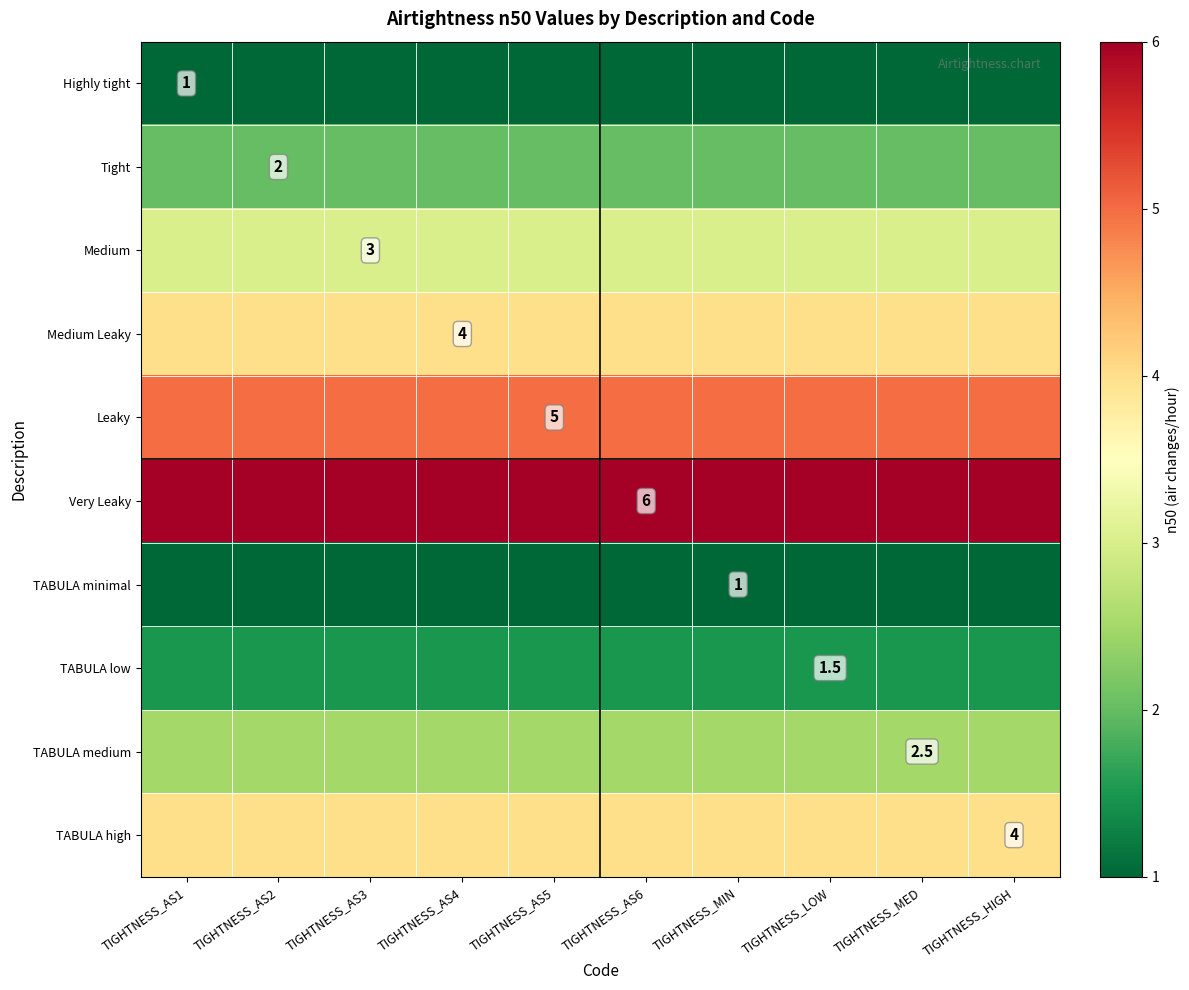

The Tight series shows 2.0 at TIGHTNESS_AS2. True or false?

True